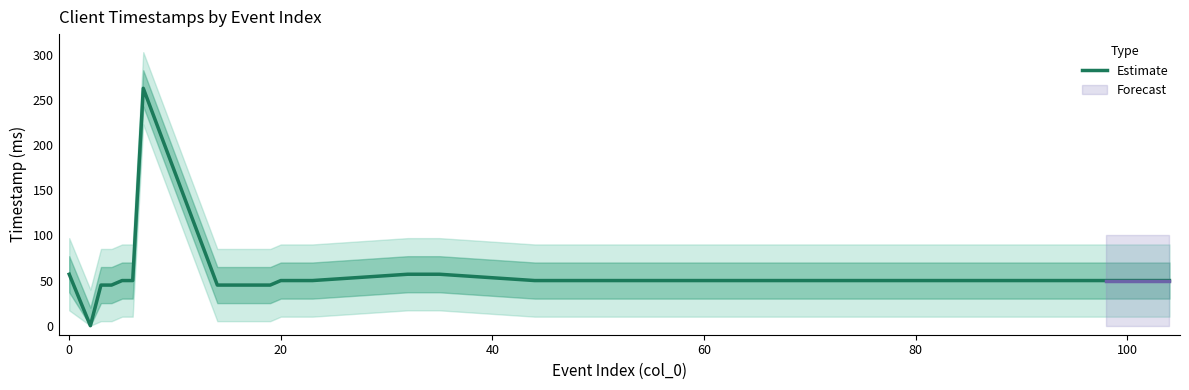

Is it true that Estimate equals 78 at 20?

False